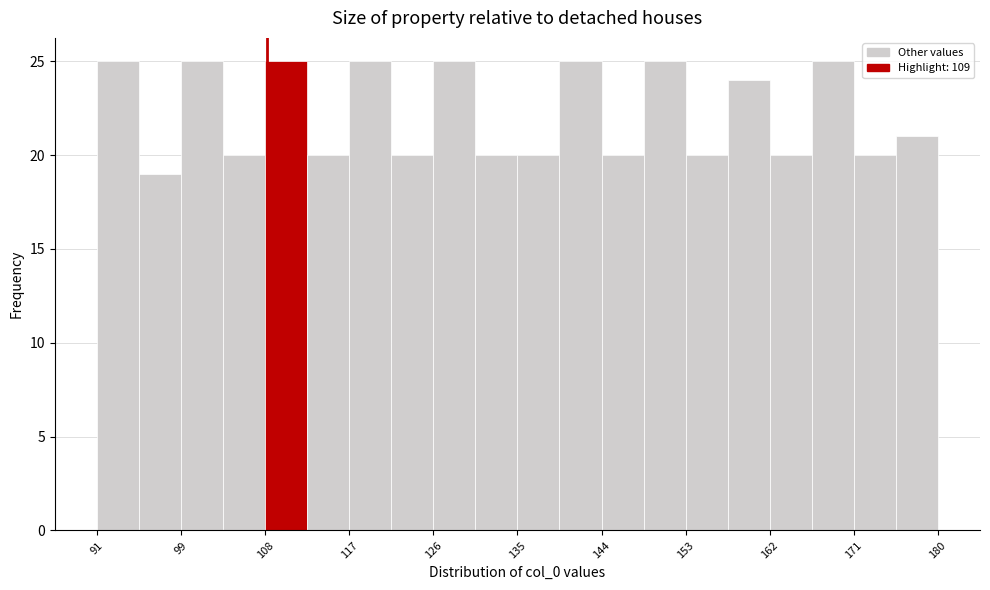

How tall is the bar that spans 118 to 122 on the x-axis? Neither the bar edges nor the heights are printed on the chart, so give them approximately, as read against the axes.

25